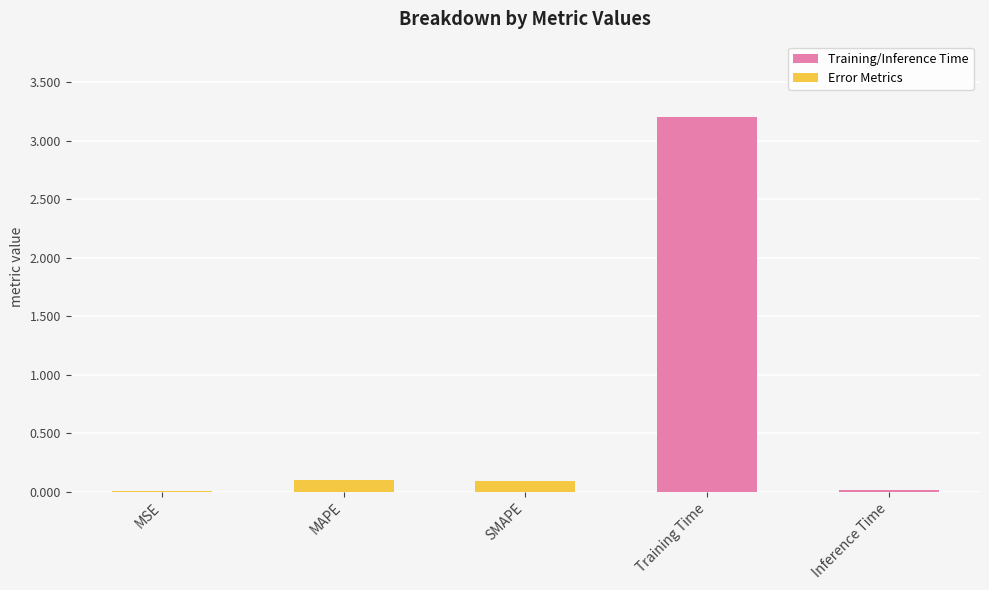

The value at SMAPE is 0.1. True or false?

True